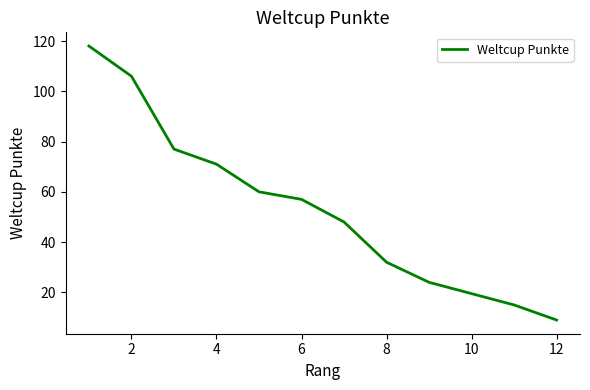

What is the smallest value displayed?

9